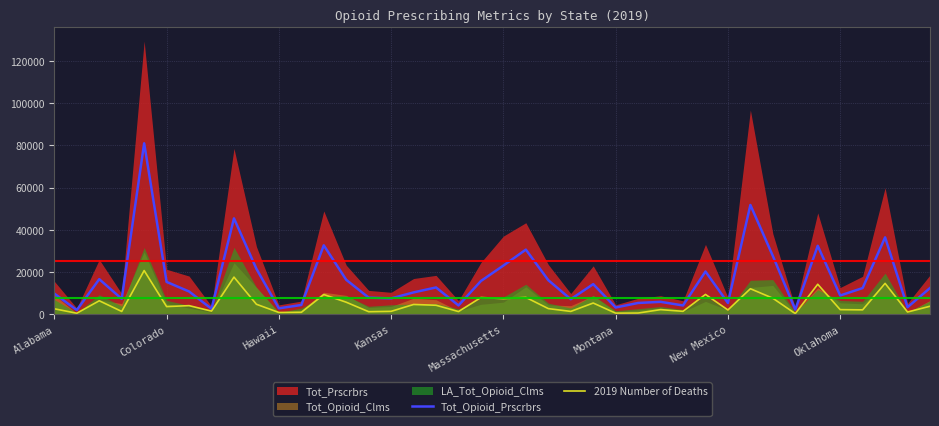

What is the maximum value for 2019 Number of Deaths?

20660.0